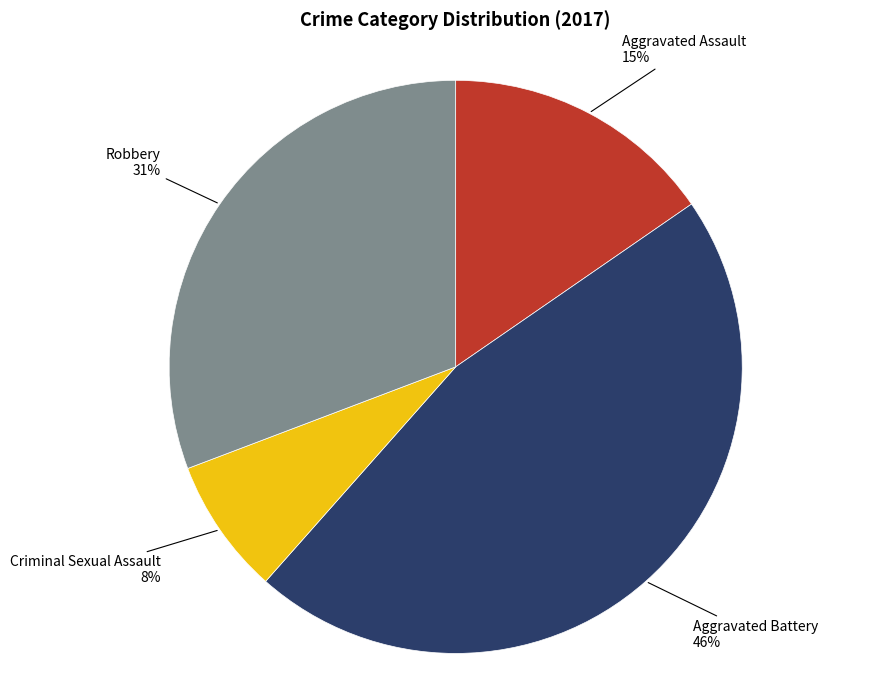

To the nearest percent, what is the average slice percentage?

25%